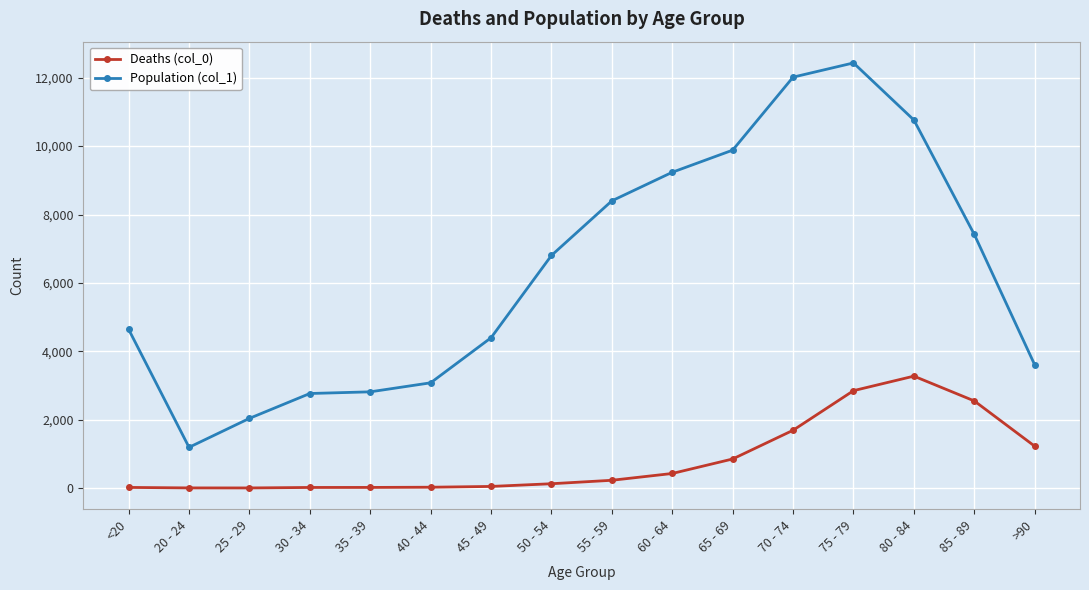

How many values in the Population (col_1) series are below 6803?

8